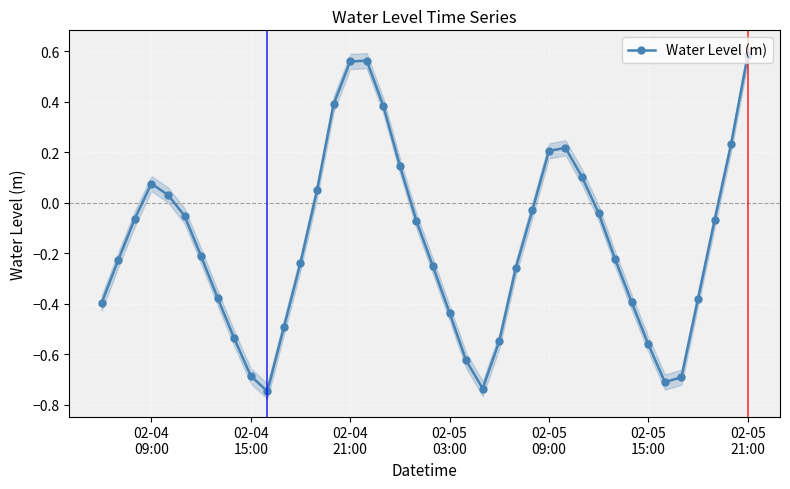

How many data points are less than 0?

27